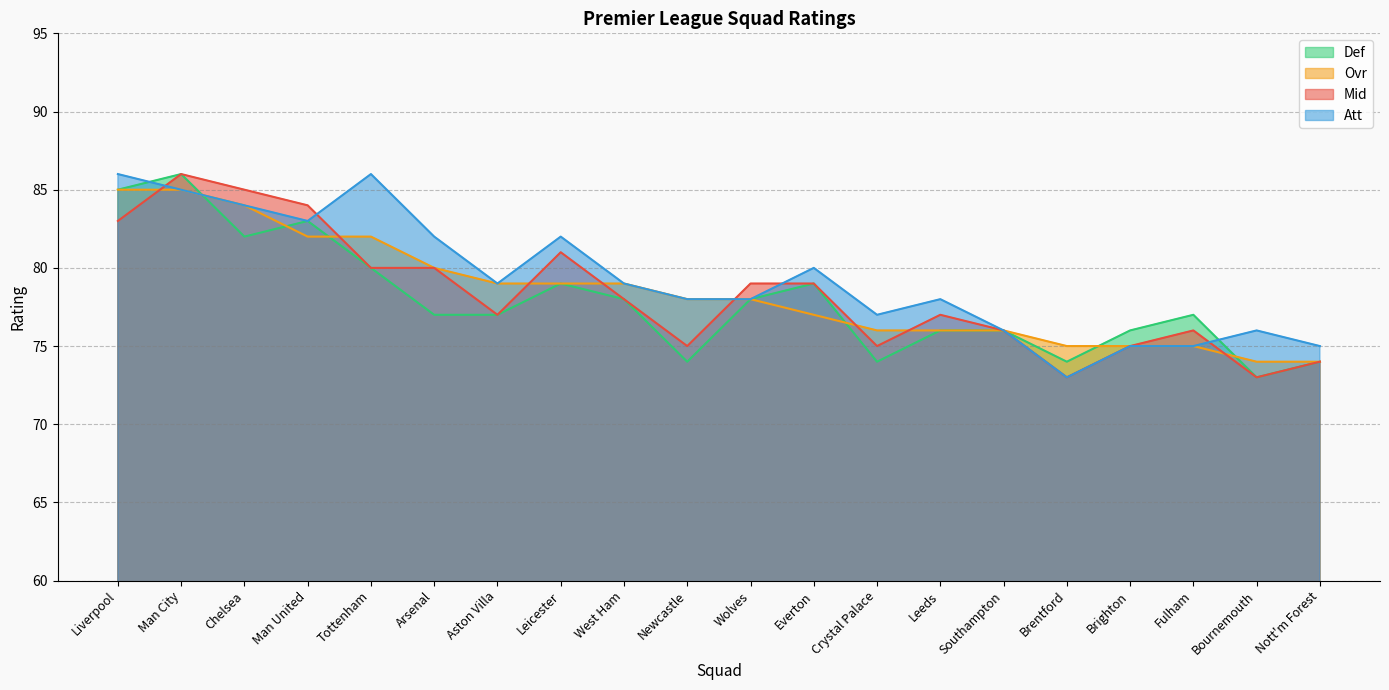

What are all the series names shown in the legend?

Def, Ovr, Mid, Att